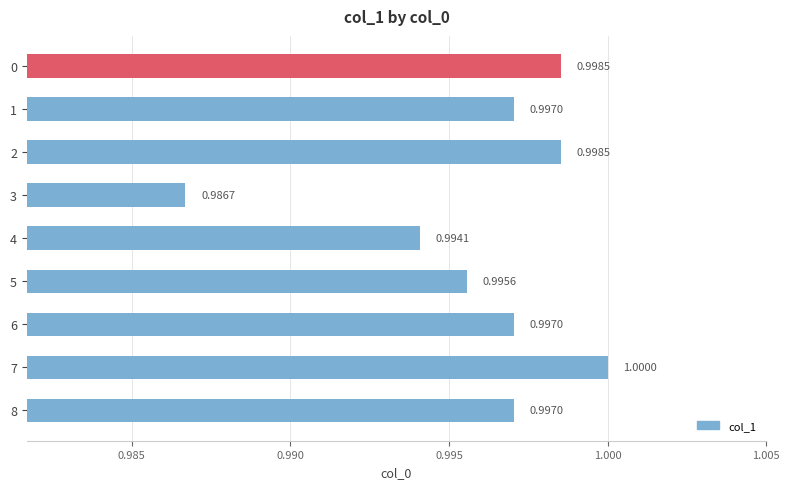

What is the minimum value shown in the chart?

1.0